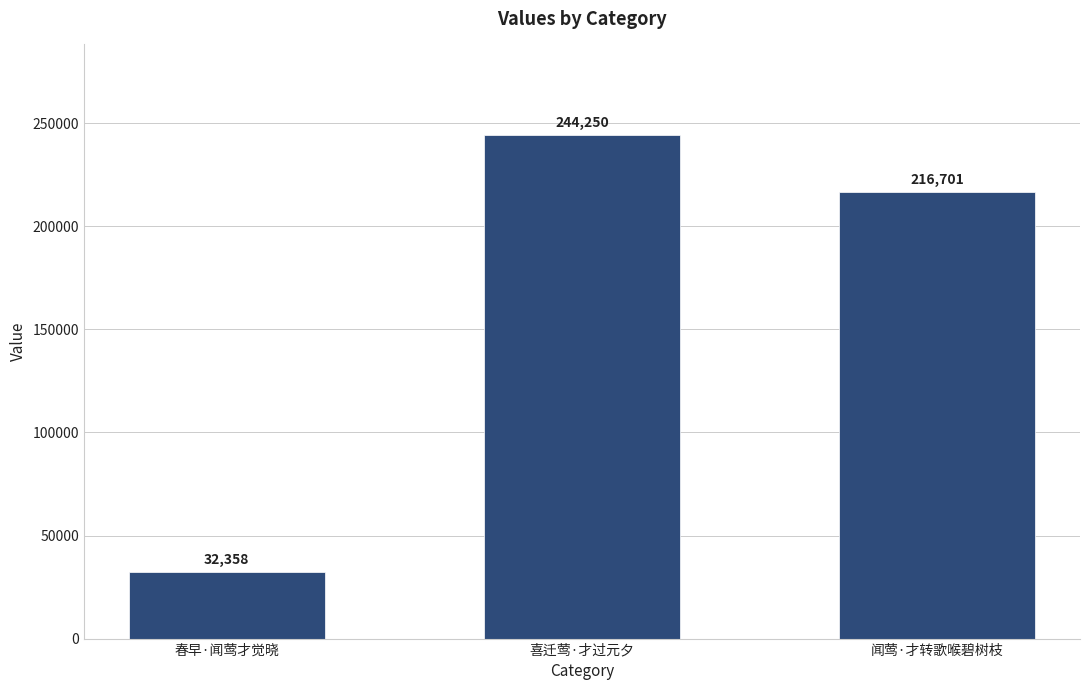

Reading right to left, what are all the values shown in this chart?

216701	244250	32358